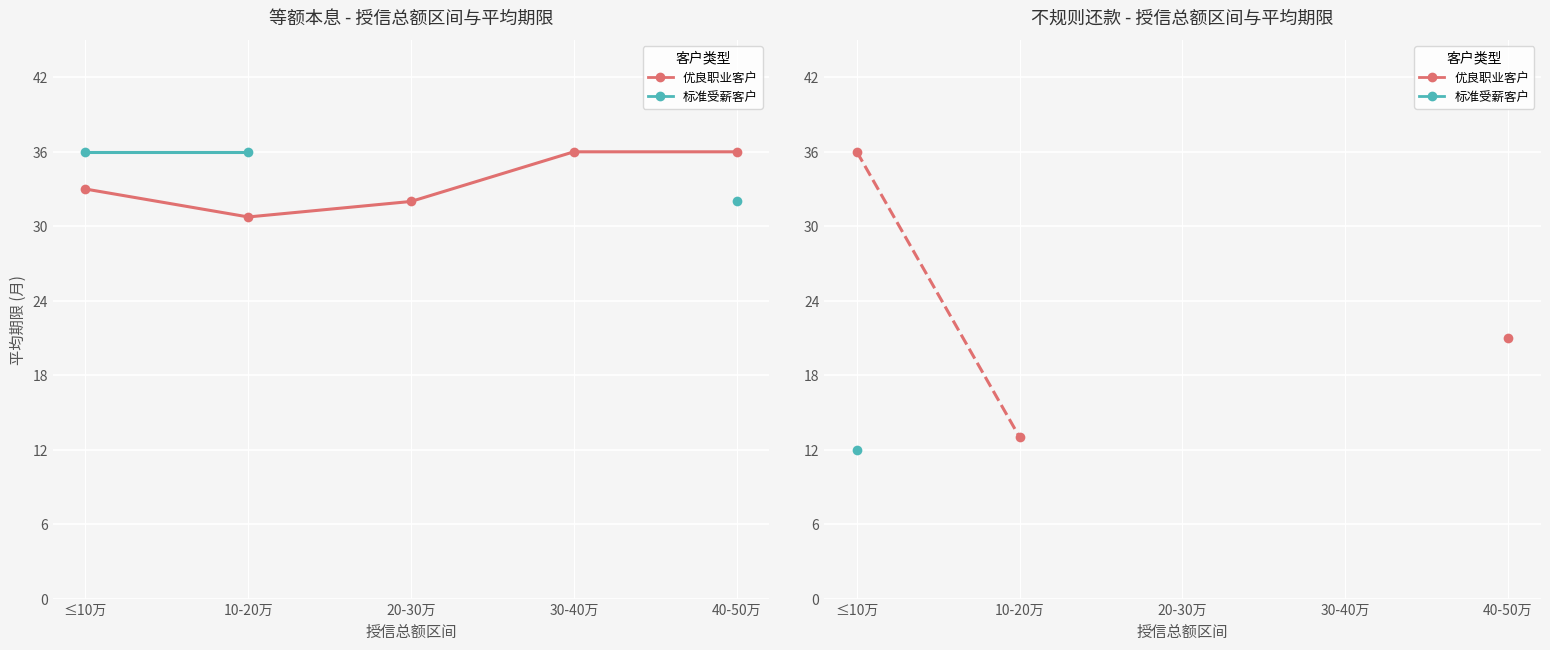

What is the difference between the 优良职业客户 values at ≤10万 and 10-20万?

23.0